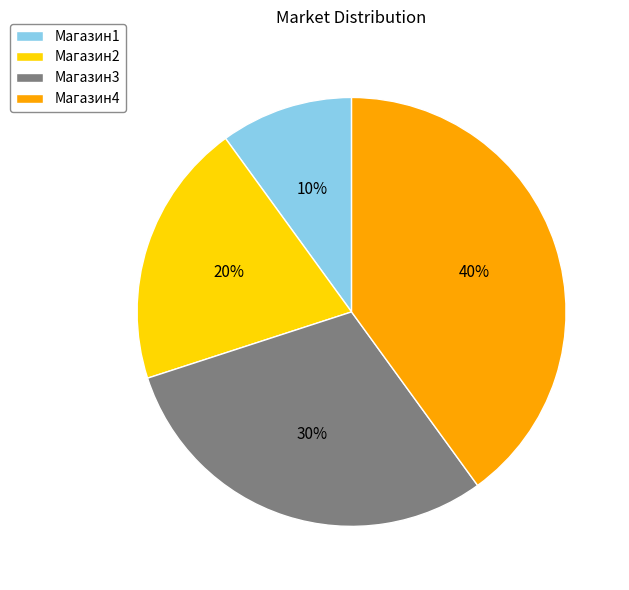

To the nearest percent, what portion does Магазин4 represent?

40%